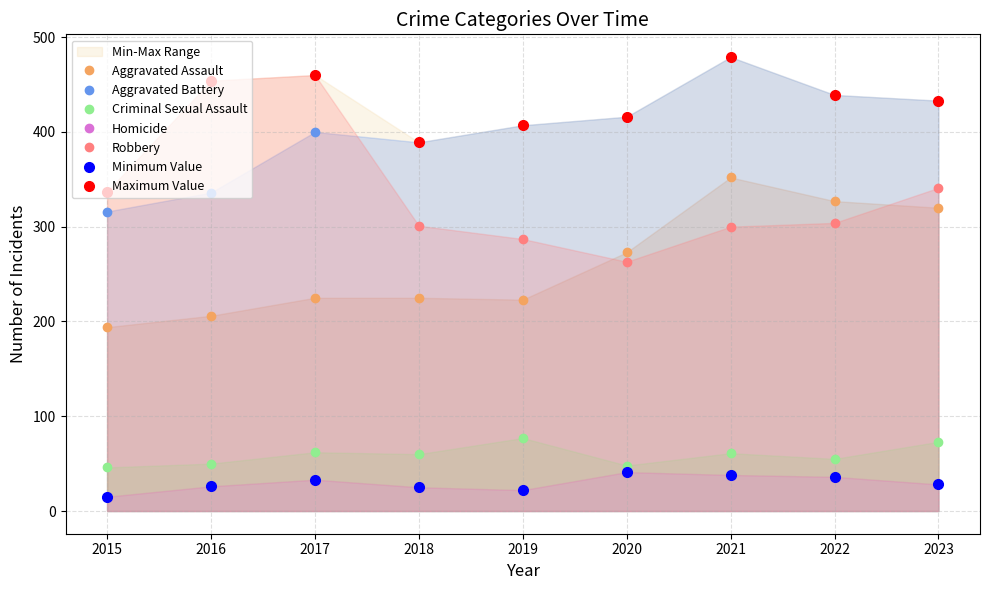

What is the total value across all series at 2017?

1180